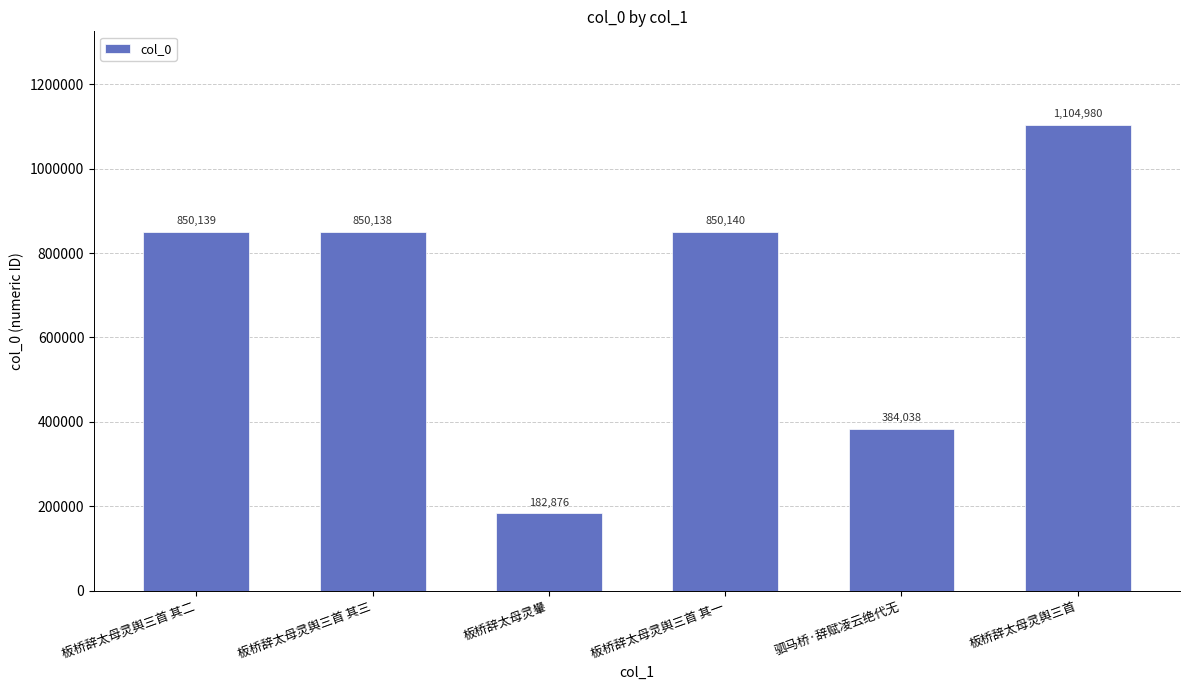

Reading right to left, transcribe all the data shown in this chart.

1104980	384038	850140	182876	850138	850139